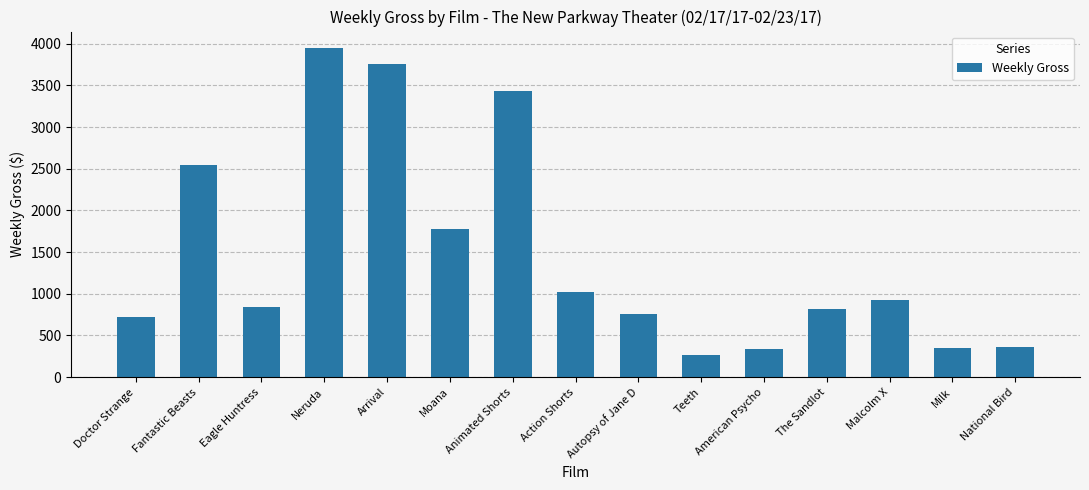

What is the change in value from Fantastic Beasts to Neruda?

+1400